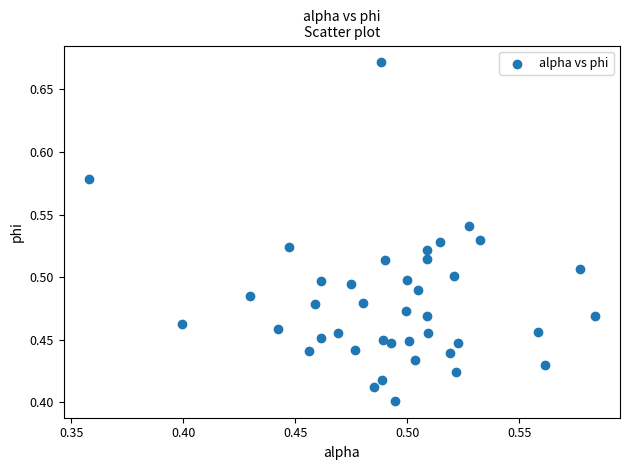

What is the range of Y values (max minus min)?

0.3